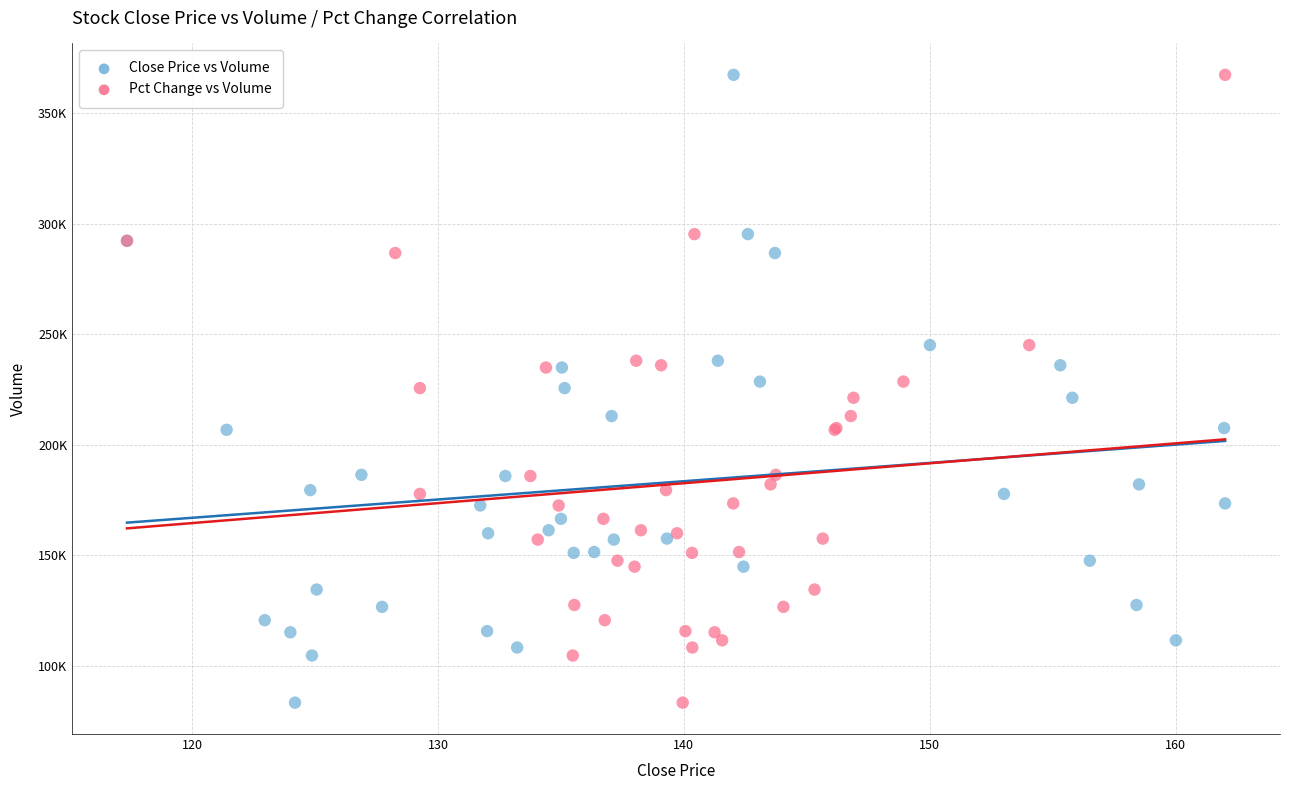

What are all the series names shown in the legend?

Close Price vs Volume, Pct Change vs Volume